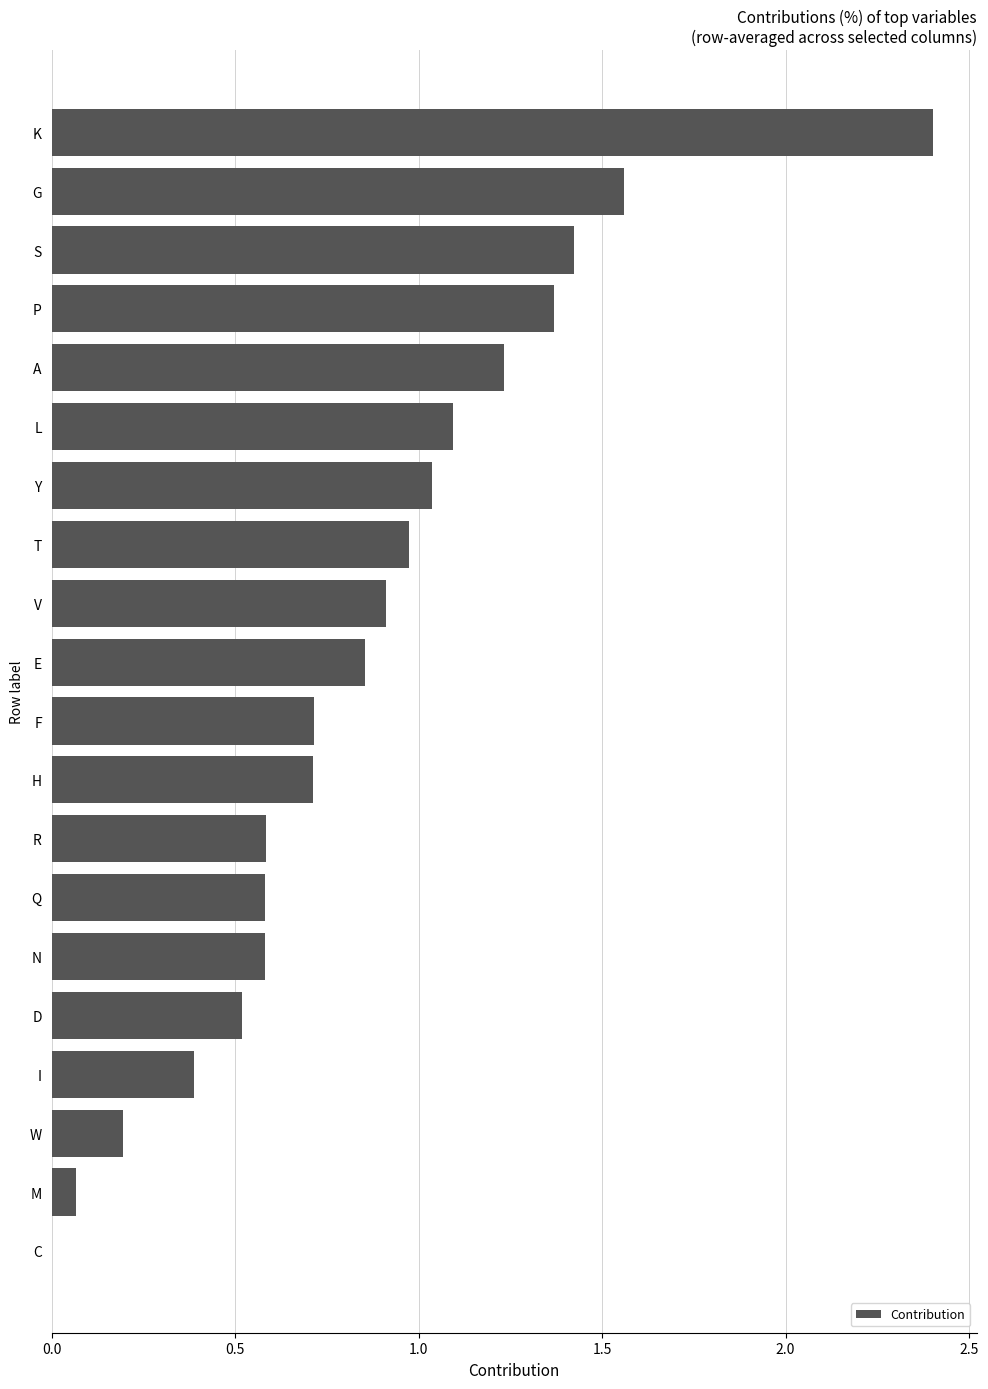

What is the change in value from L to C?

-1.1